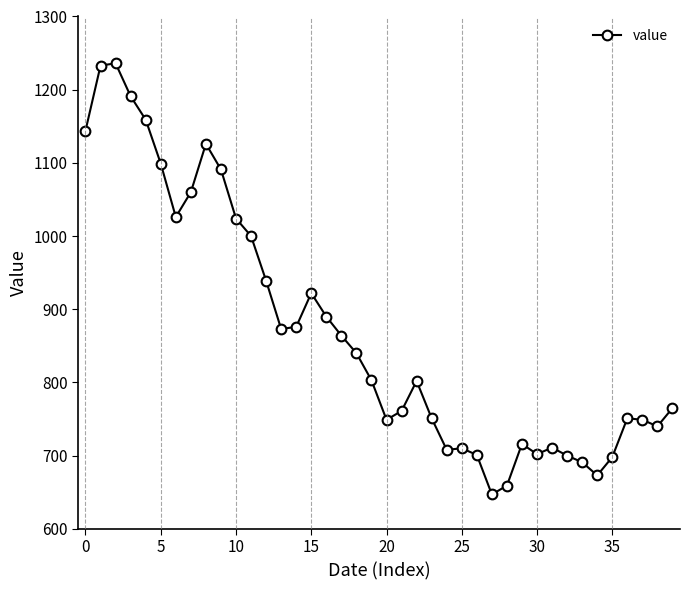

What is the value of the 26th point from the left?

710